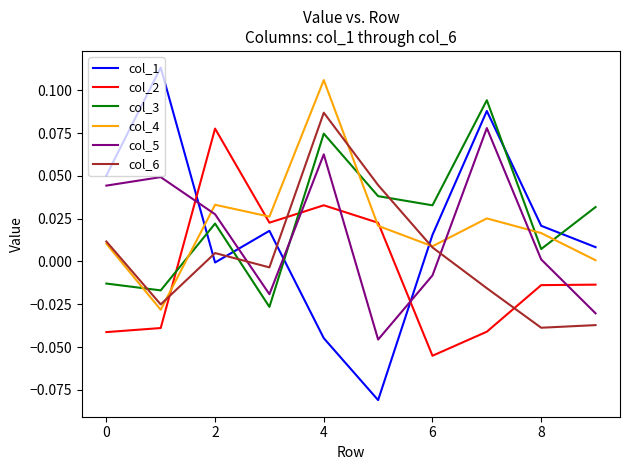

How many intersections are there between col_5 and col_4?

3